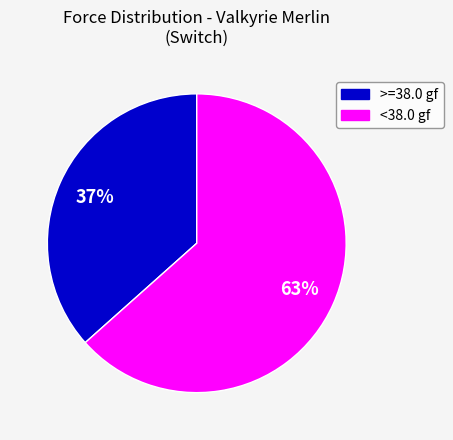

Is there a majority slice in this chart?

Yes